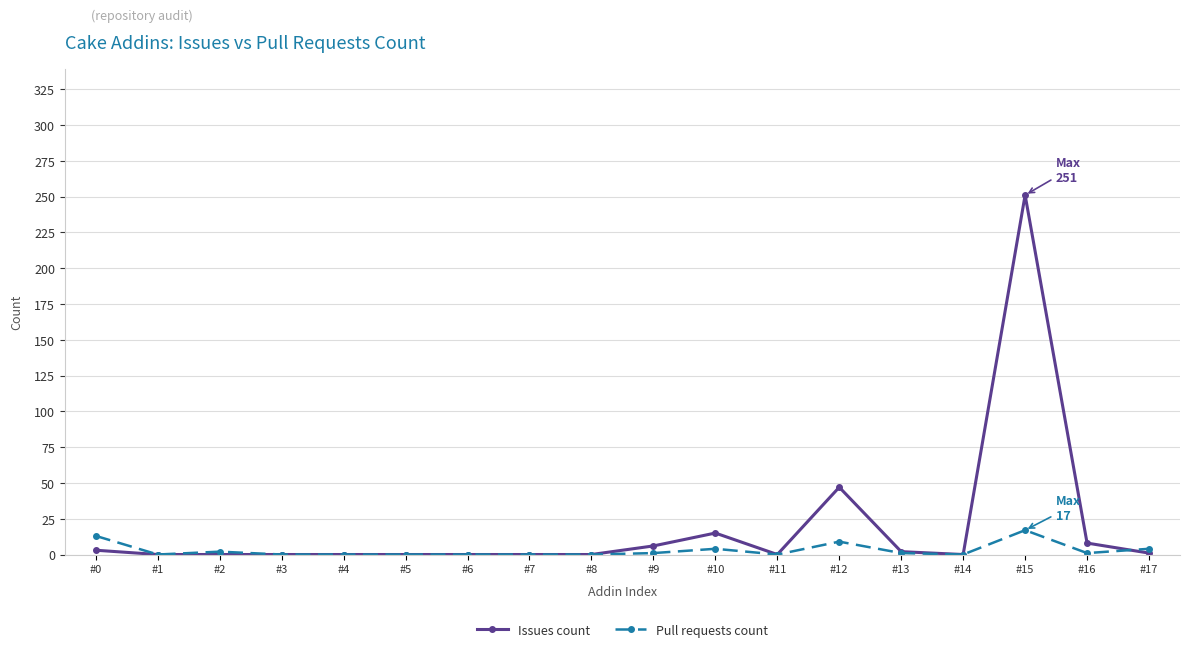

True or false: Pull requests count has more than 1 interior local peaks.

True